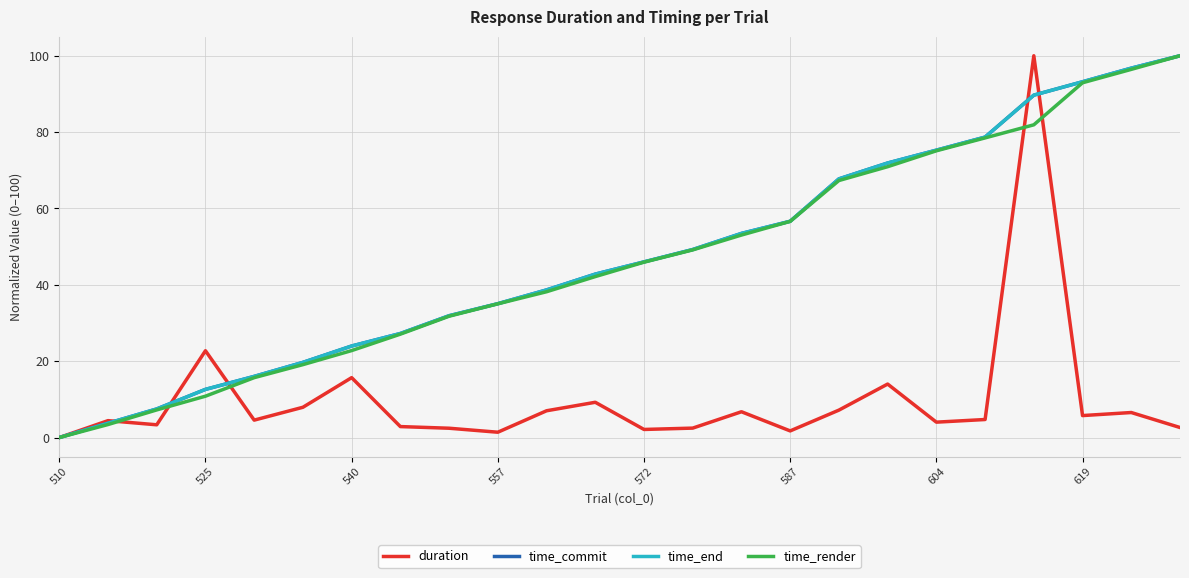

How many positive values does the time_render series have?

23